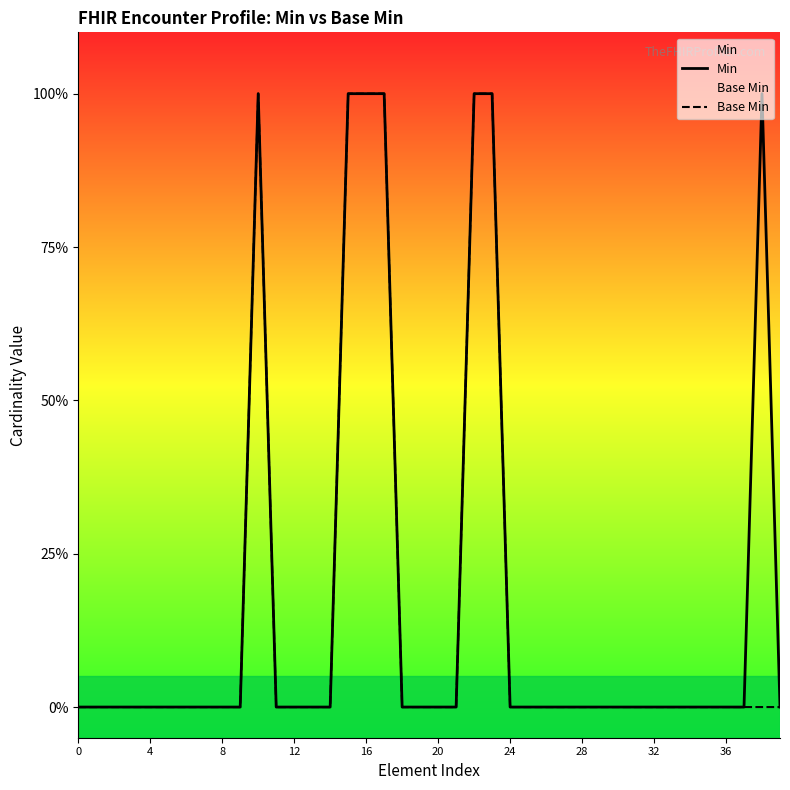

Does the chart display data point markers on the line(s)?

No